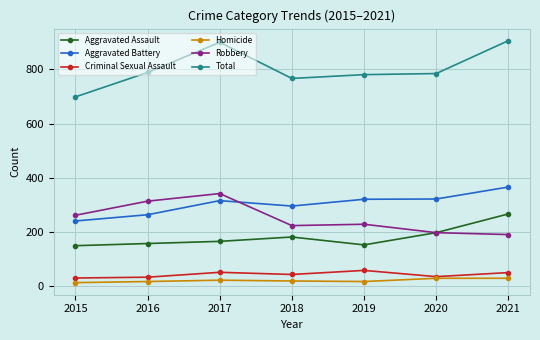

What is the sum of the Aggravated Assault values at 2017 and 2020?

364